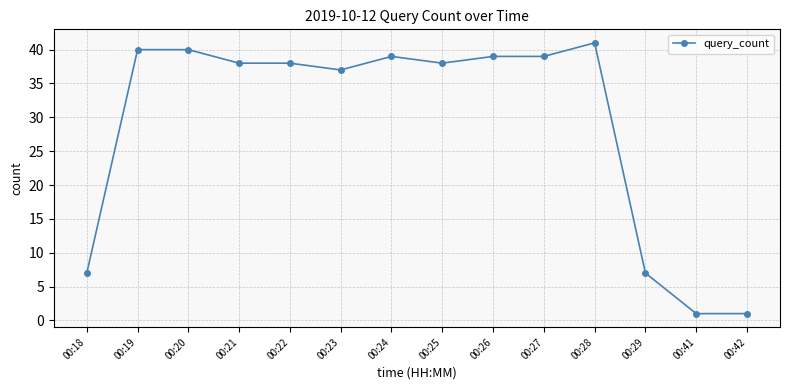

The chart shows a value of 1 at 00:42. True or false?

True